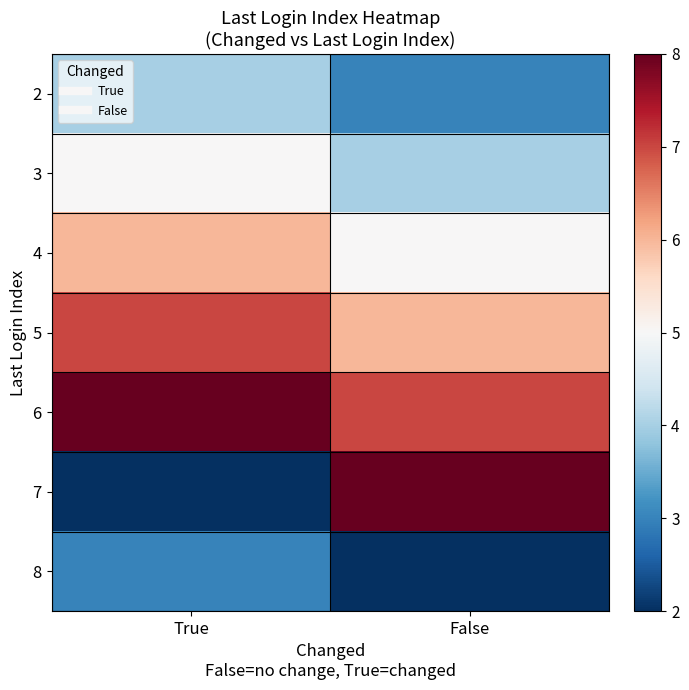

Count the number of categories in the chart.

2